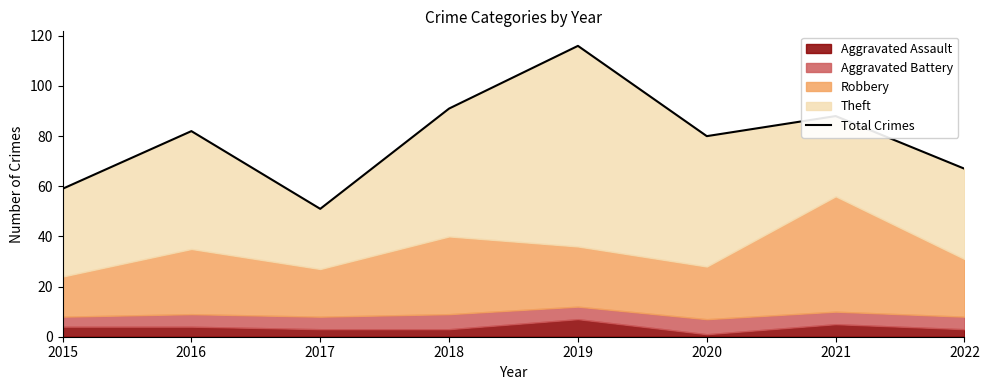

What is the sum of all values?

634